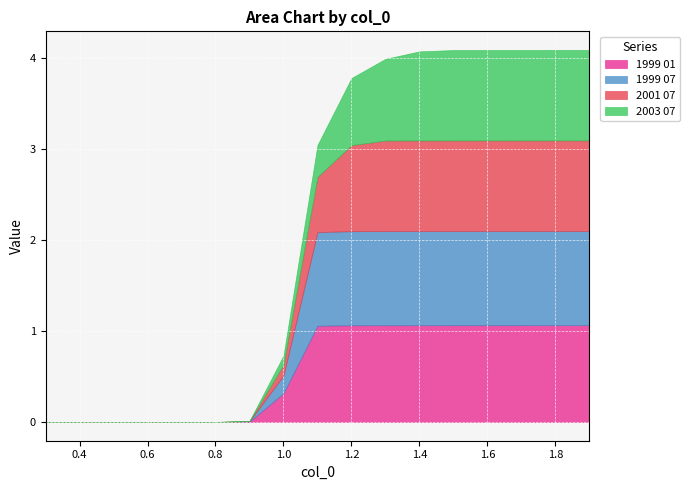

How many distinct data groups are displayed?

4